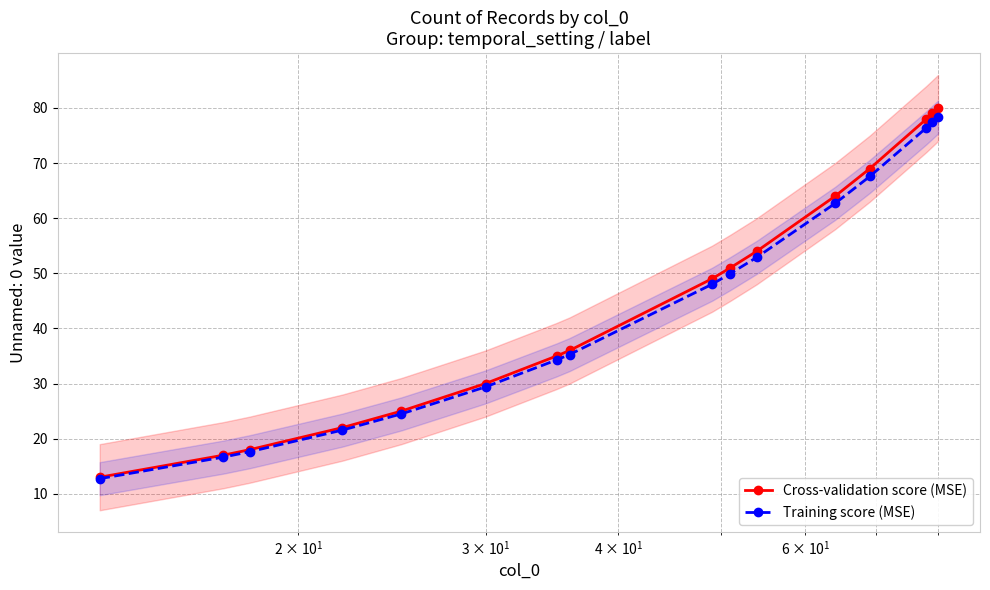

What is the highest value of the Training score (MSE) series?

78.4